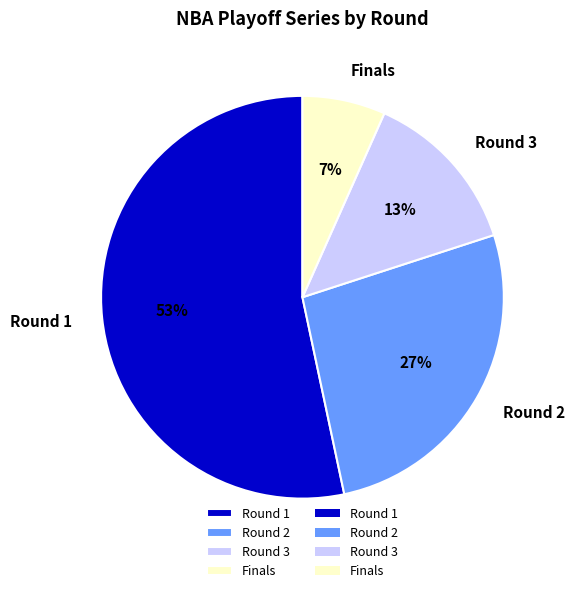

Is the sum of Round 3 and Round 1 greater than half?

Yes